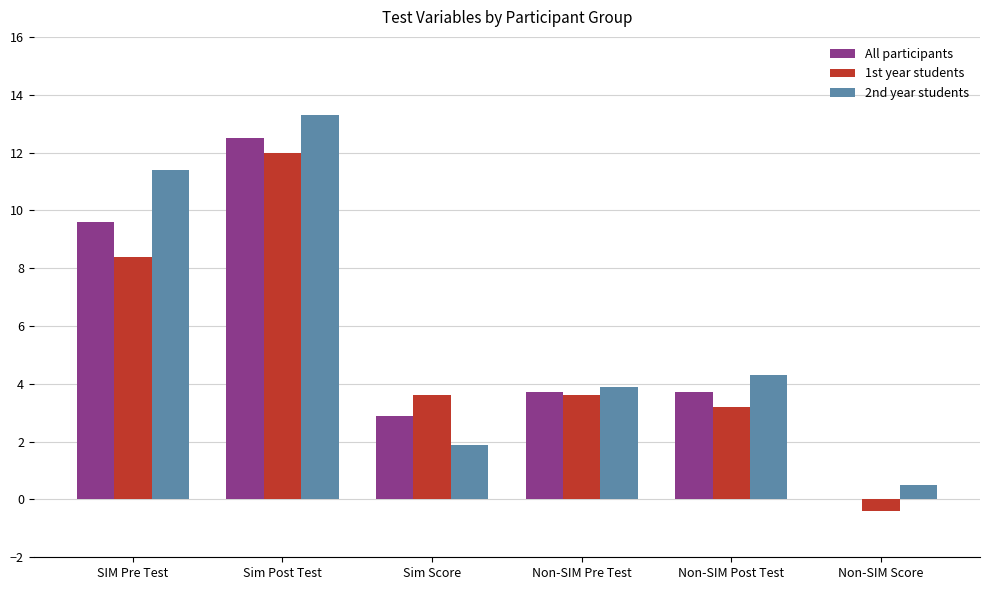

What is the difference between the 1st year students values at Non-SIM Pre Test and Non-SIM Post Test?

0.4